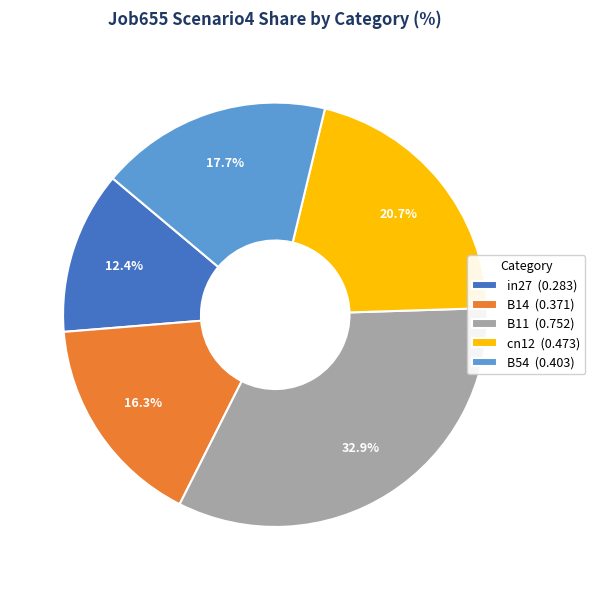

Does any single category account for the majority?

No